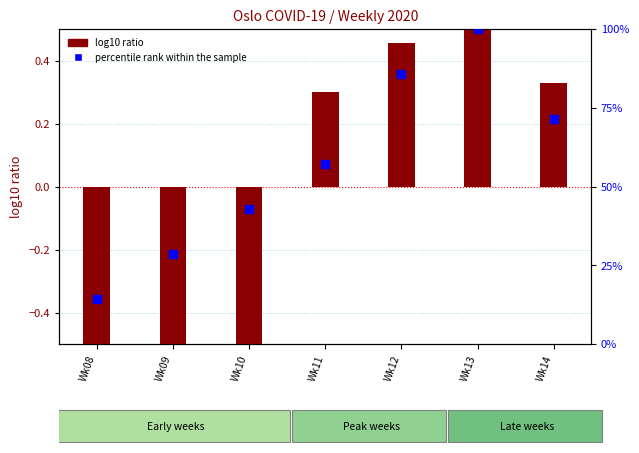

What is the total value across all series at Wk13?

100.6